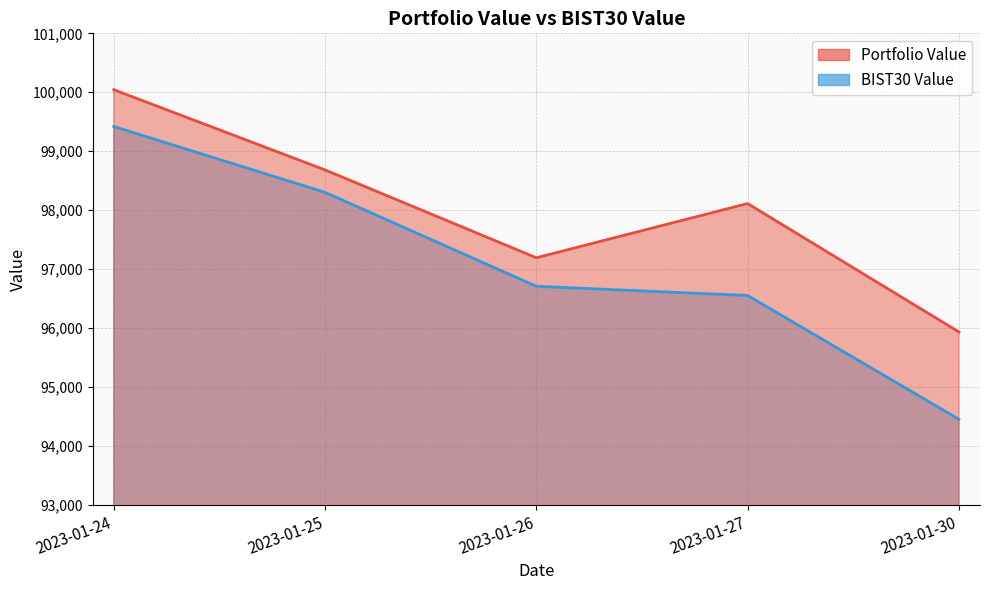

Reading left to right, extract all data points from this chart.

Portfolio Value: 100043.7	98682.6	97192.4	98111.9	95934.7
BIST30 Value: 99419.5	98302.2	96708.4	96552.4	94453.7